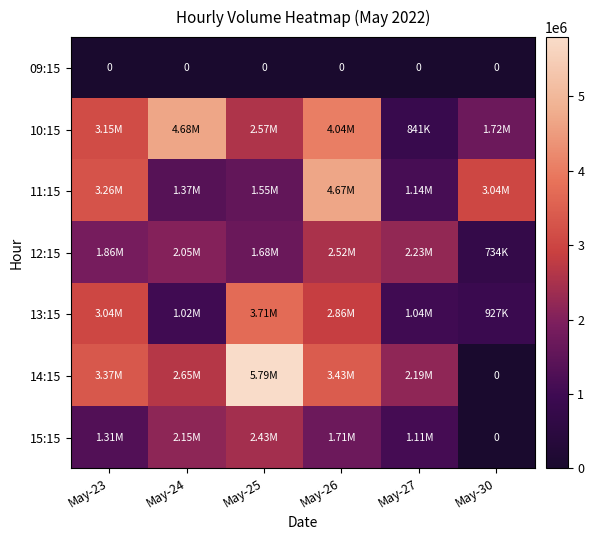

Rank the series by their maximum value, from highest to lowest.

14:15, 10:15, 11:15, 13:15, 12:15, 15:15, 09:15